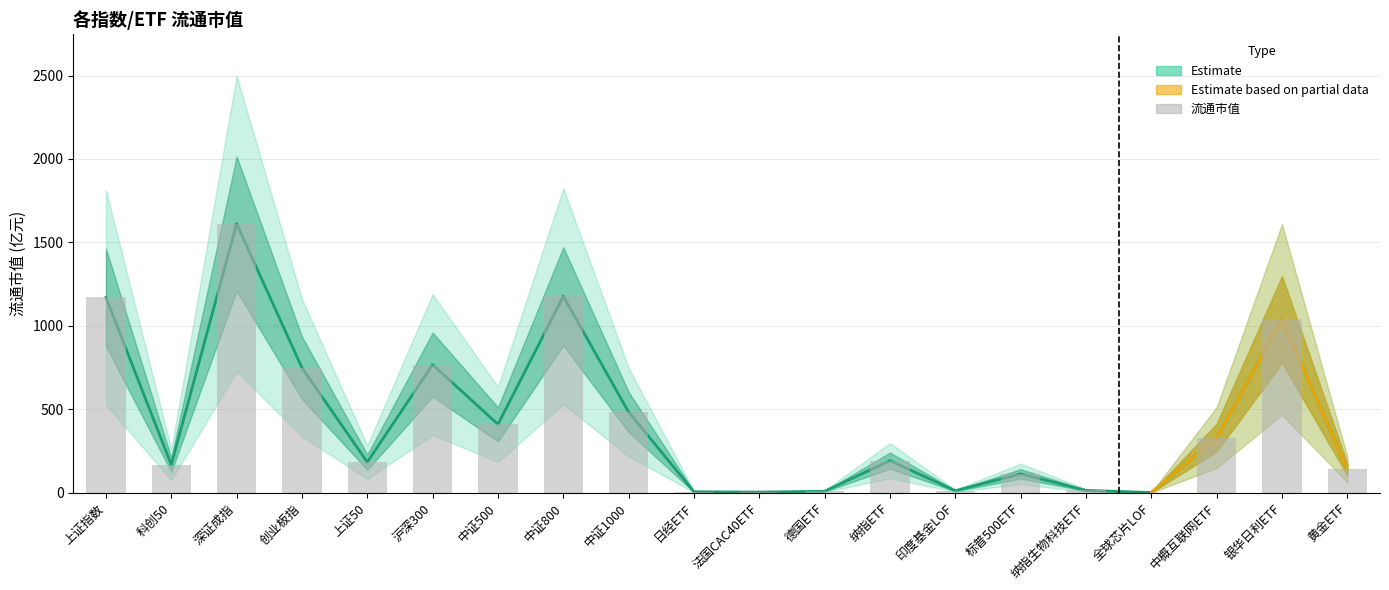

Which category has the lowest value across all series?

全球芯片LOF